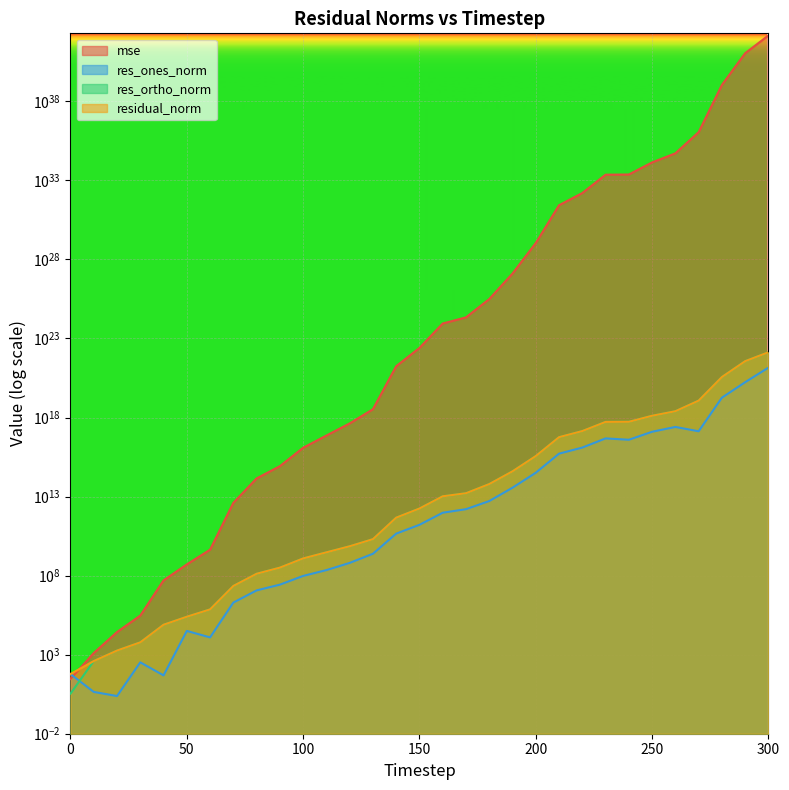

Rank the categories by residual_norm value from lowest to highest.

0, 10, 20, 30, 40, 50, 60, 70, 80, 90, 100, 110, 120, 130, 140, 150, 160, 170, 180, 190, 200, 210, 220, 230, 240, 250, 260, 270, 280, 290, 300